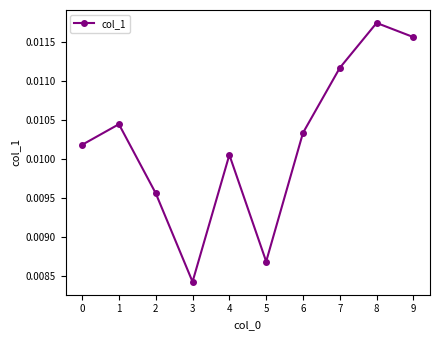

Count the values in the range 0 to 1.

10